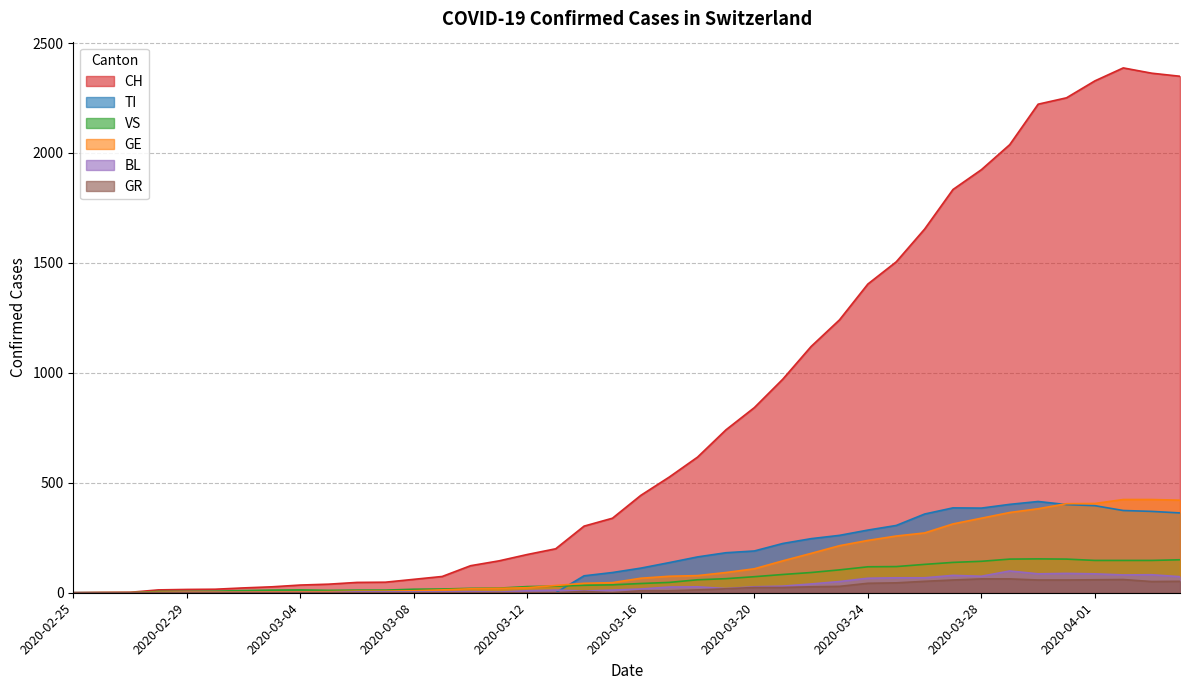

At 2020-03-11, list the series in order from smallest to largest.

TI, GR, BL, GE, VS, CH